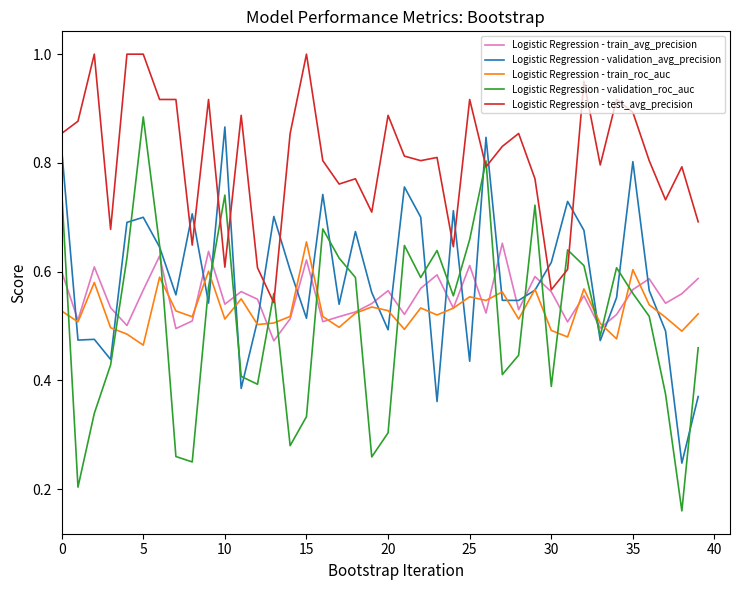

Which series has the widest spread of values?

Logistic Regression - validation_roc_auc